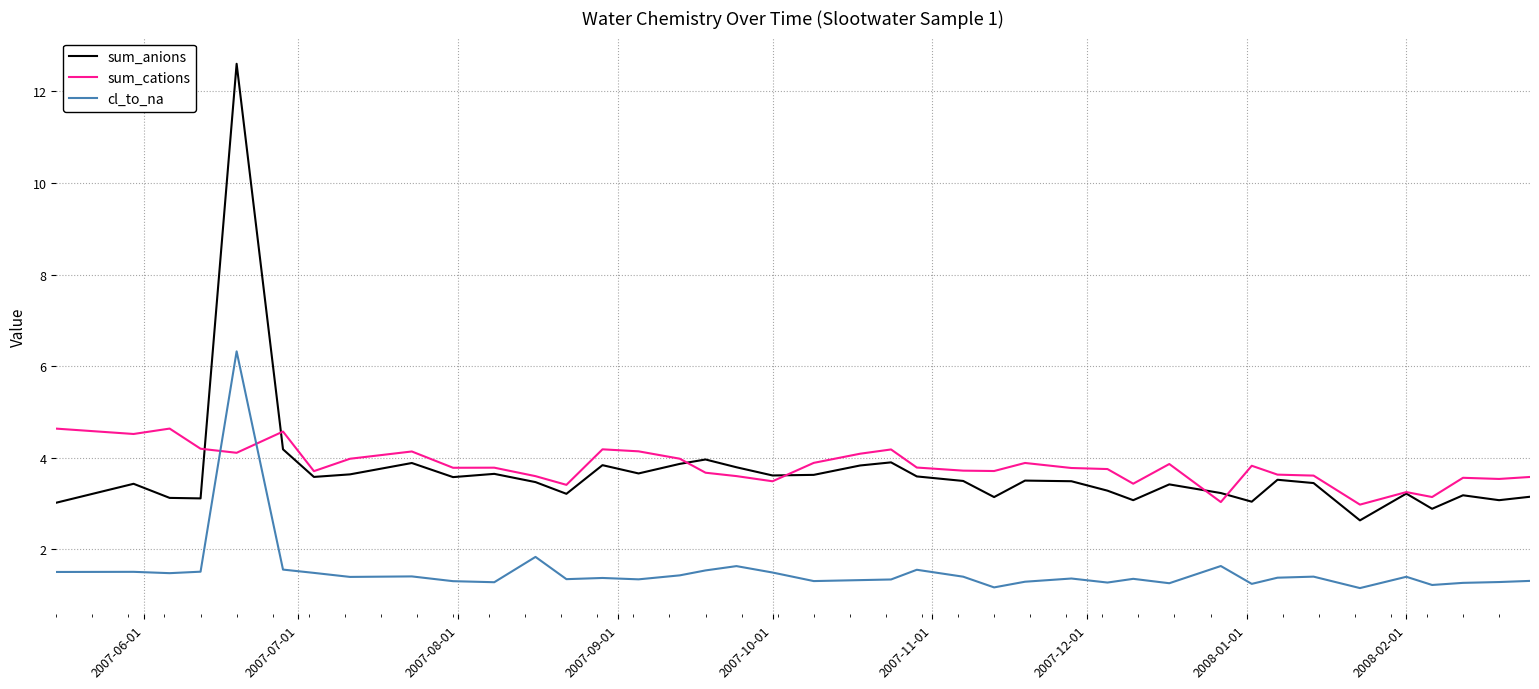

What is the minimum value shown in the chart?

1.2